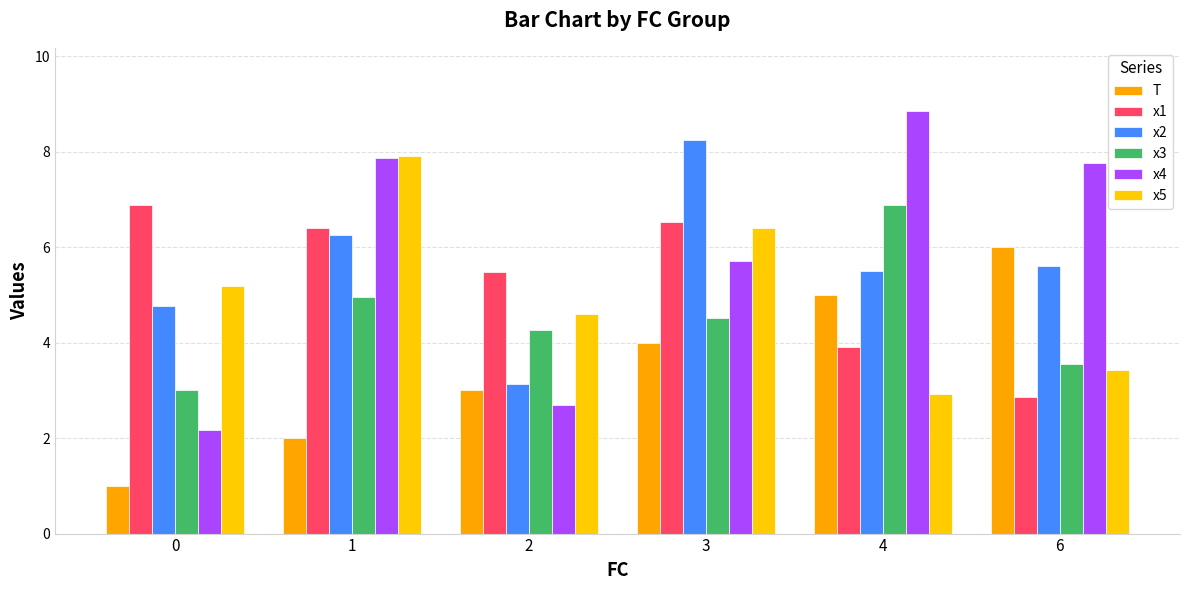

Between 2 and 4, which is larger?

4